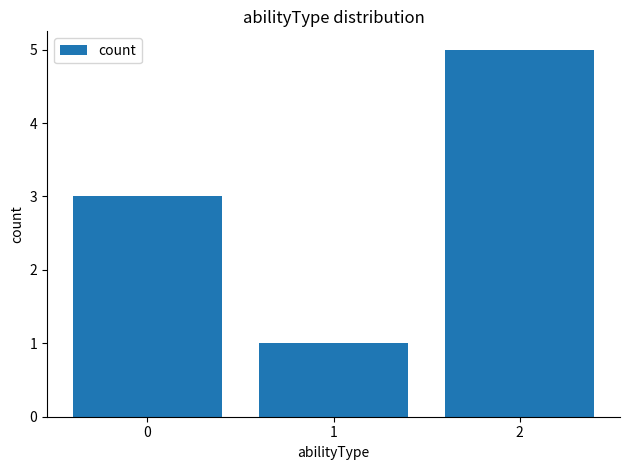

What is the maximum value shown in the chart?

5